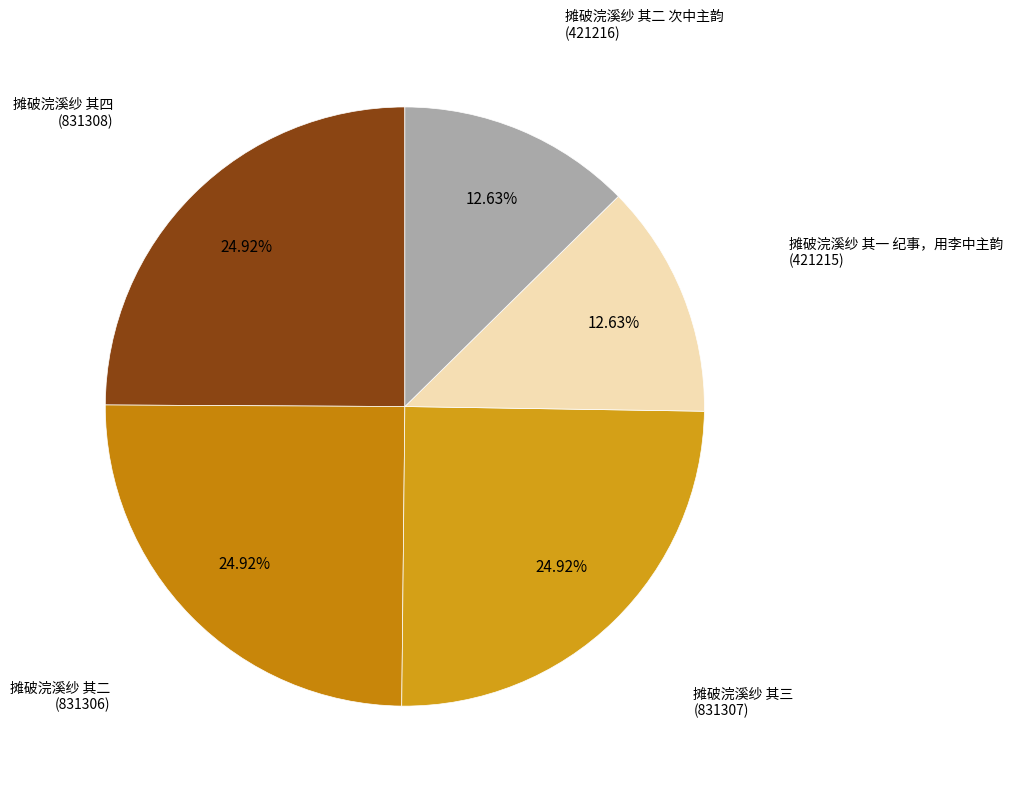

Which category has the biggest portion of the pie?

摊破浣溪纱 其四